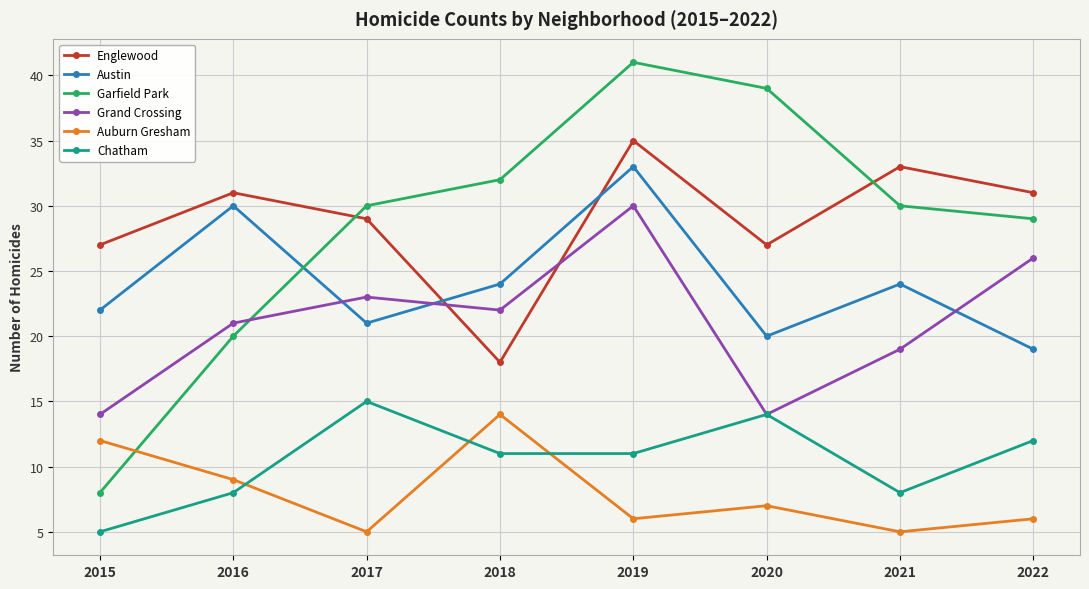

At which label does Garfield Park reach its peak?

2019